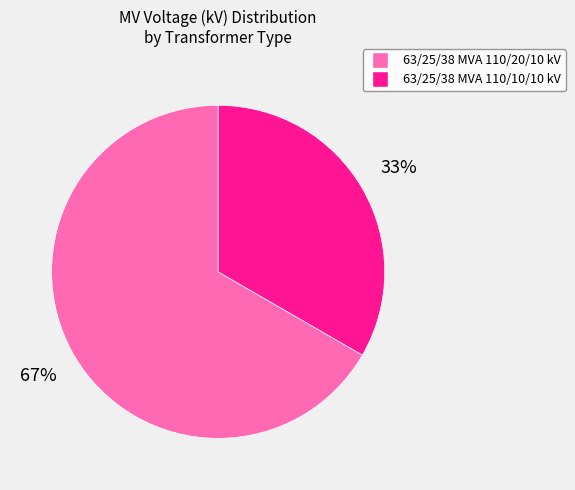

What percentage is the 63/25/38 MVA 110/10/10 kV slice, to the nearest percent?

33%